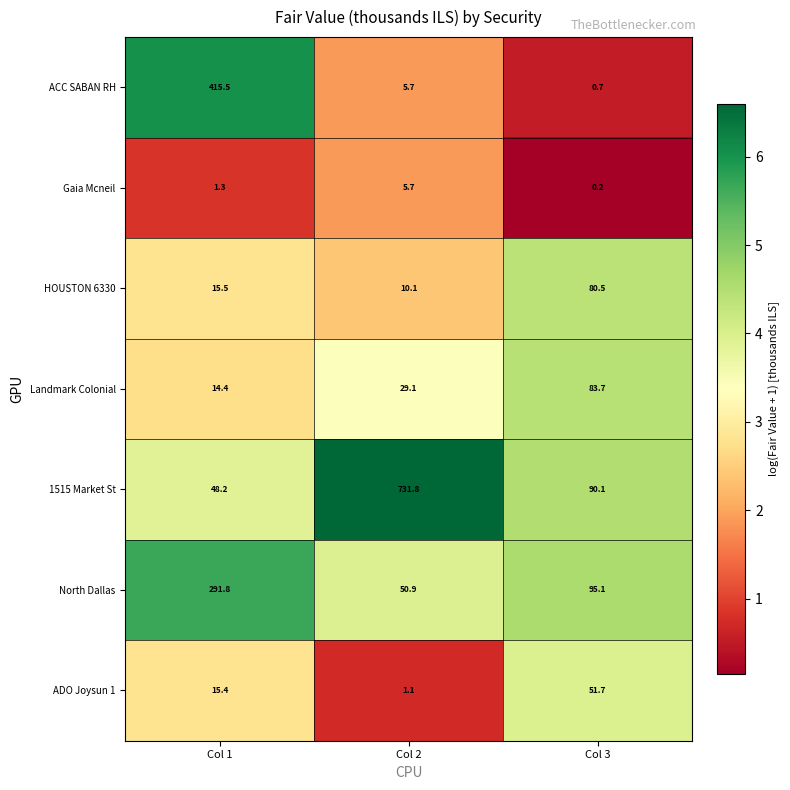

Which series has the largest range (max minus min)?

1515 Market St